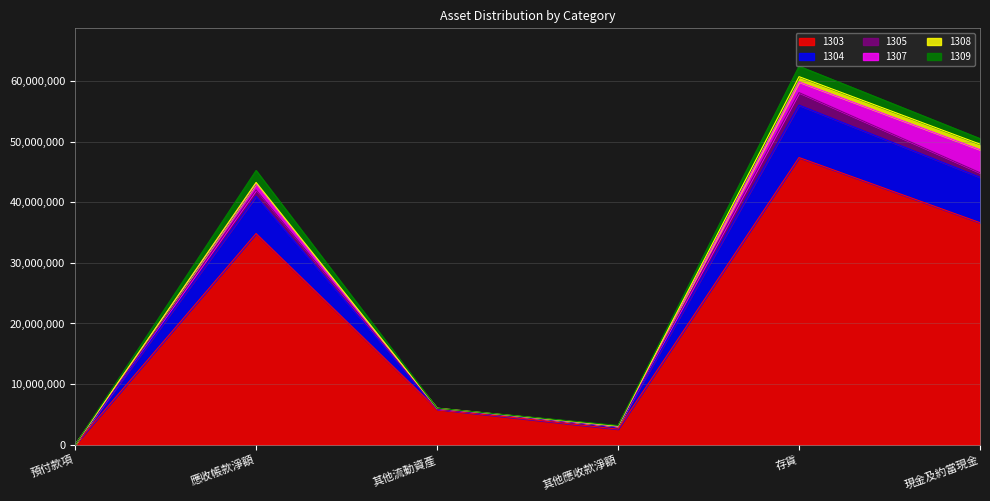

What is the maximum value shown in the chart?

47379663